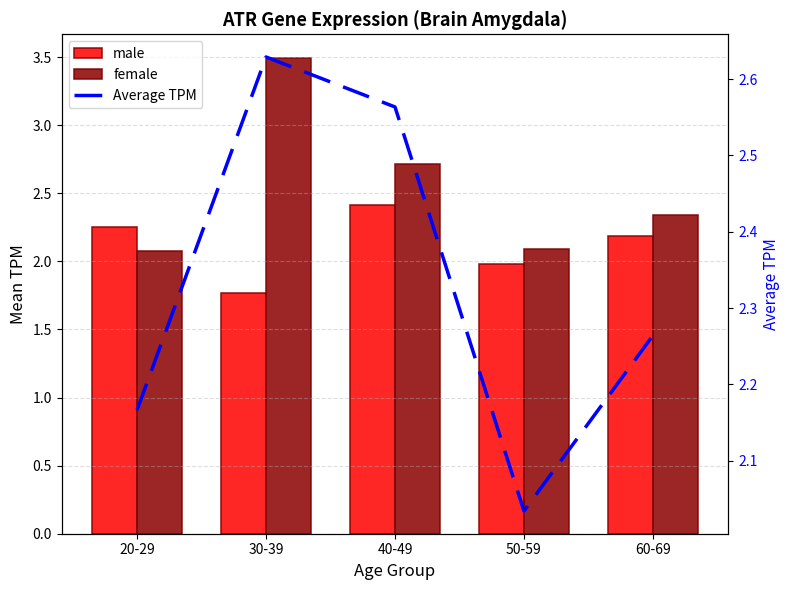

Reading left to right, what are all the values shown in this chart?

male: 2.3	1.8	2.4	2.0	2.2
female: 2.1	3.5	2.7	2.1	2.3
Average TPM: 2.2	2.6	2.6	2.0	2.3